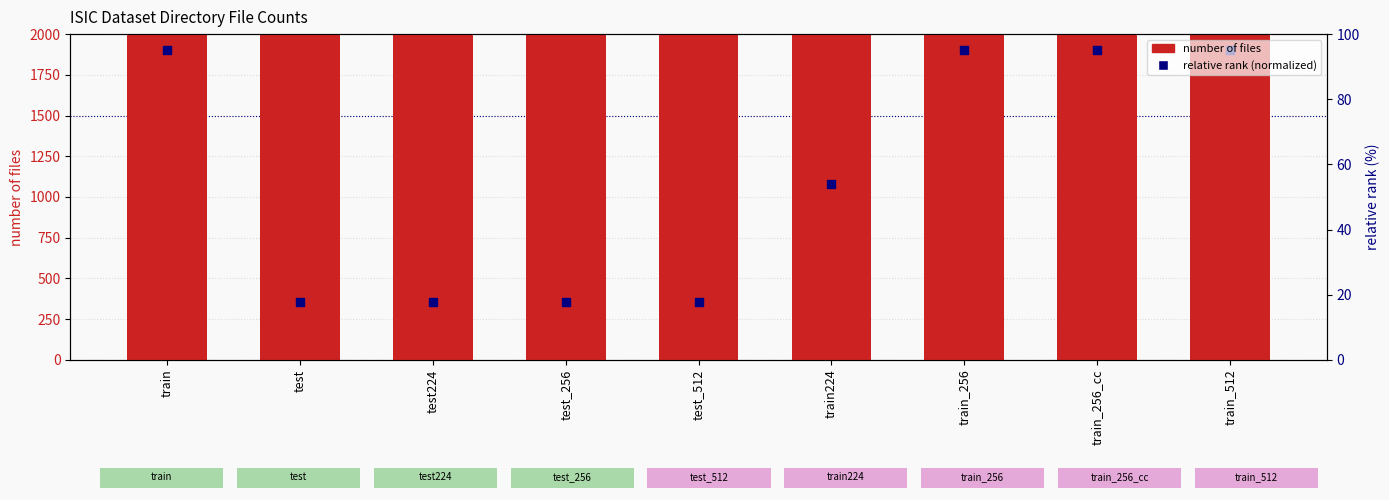

What is the total value across all series at train_512?

60358.0